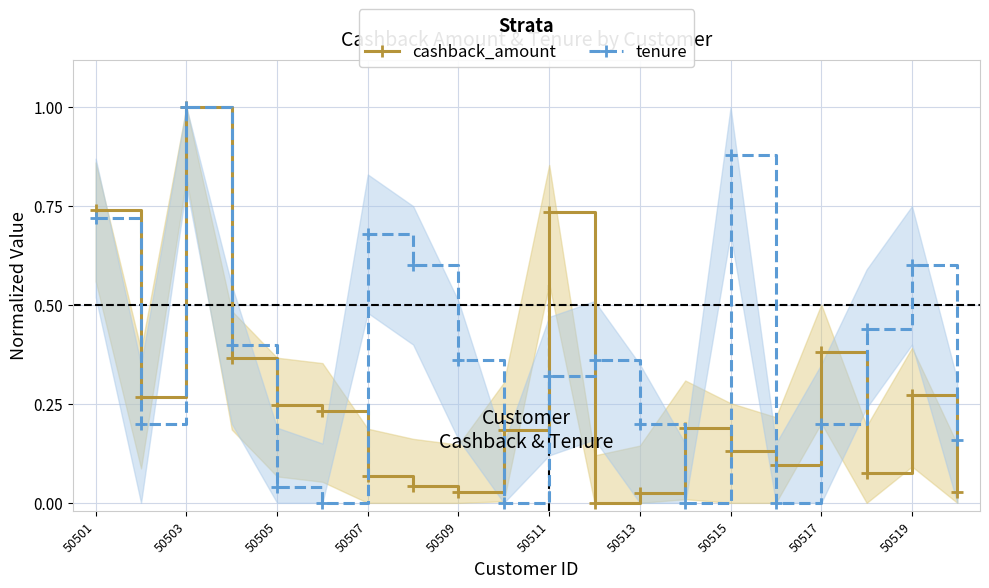

Where is the first local maximum for tenure?

50503